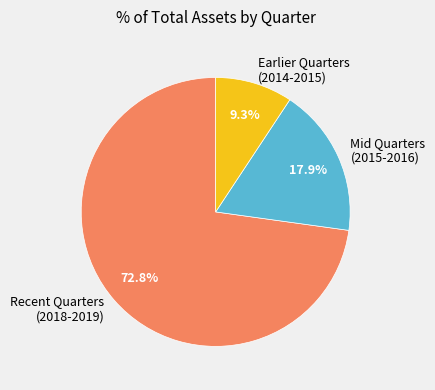

What is the smallest slice in the pie chart?

Earlier Quarters (2014-2015)